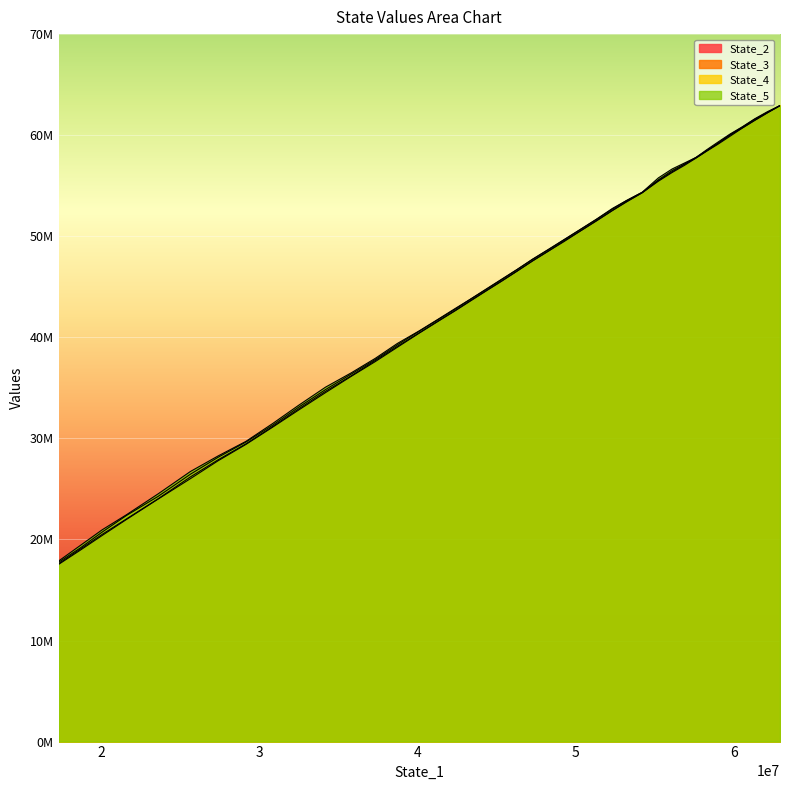

Is it true that State_2 equals 37600593.7 at 27?

True